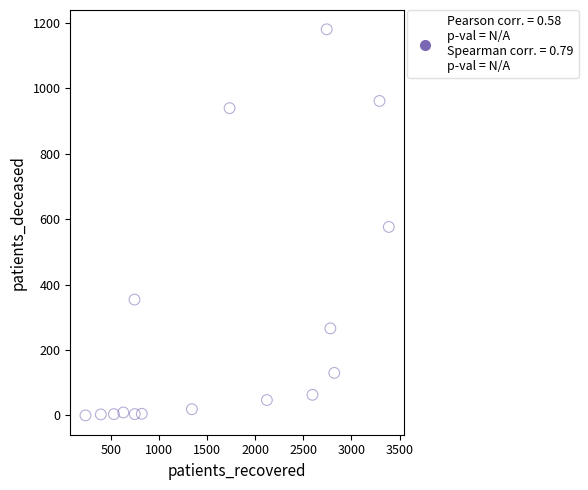

What is the range of X values (max minus min)?

3155